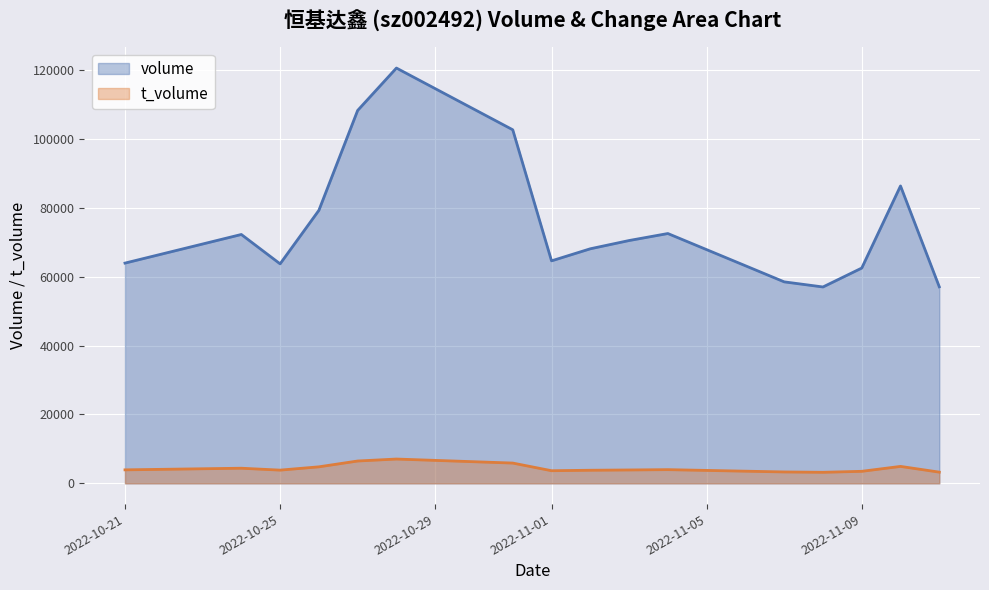

How many data points does each series have?

16